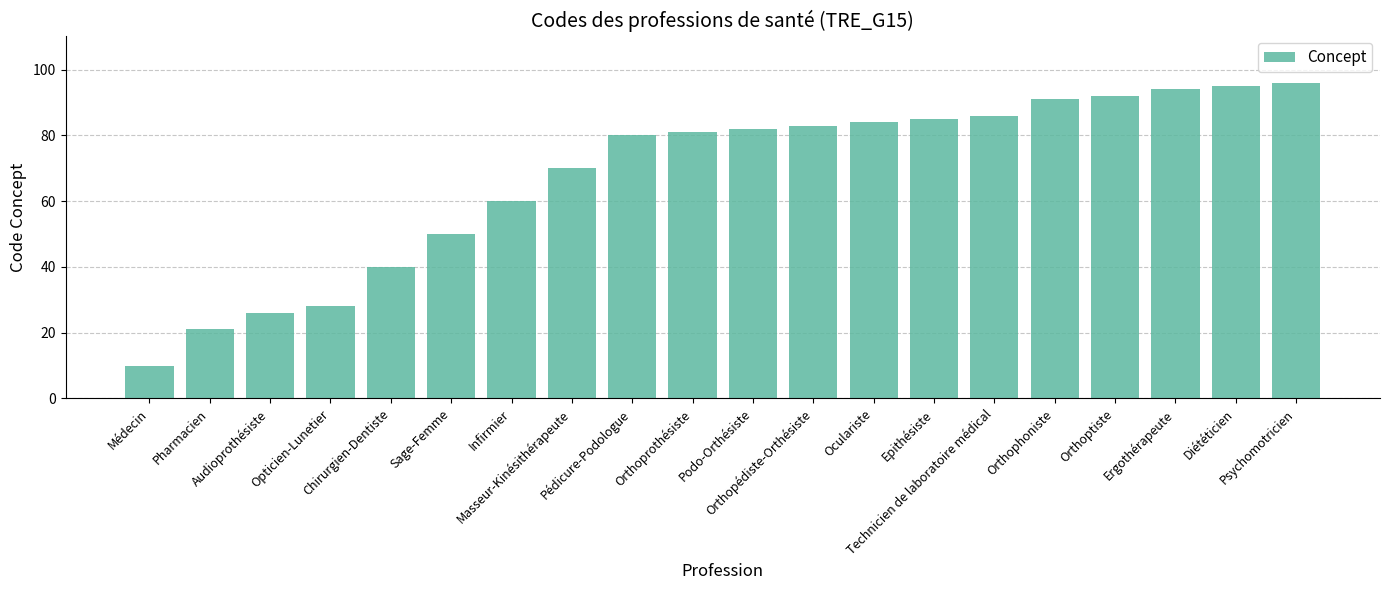

List the labels in order of value, smallest first.

Médecin, Pharmacien, Audioprothésiste, Opticien-Lunetier, Chirurgien-Dentiste, Sage-Femme, Infirmier, Masseur-Kinésithérapeute, Pédicure-Podologue, Orthoprothésiste, Podo-Orthésiste, Orthopédiste-Orthésiste, Oculariste, Epithésiste, Technicien de laboratoire médical, Orthophoniste, Orthoptiste, Ergothérapeute, Diététicien, Psychomotricien